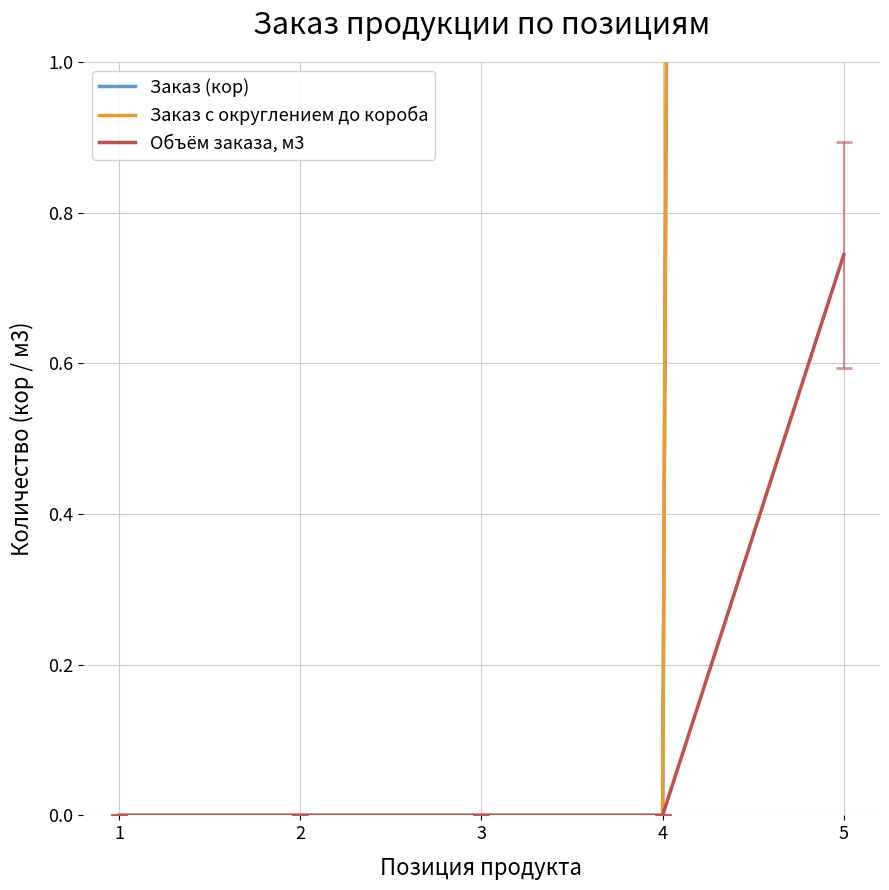

Is this an area chart (filled region under the line)?

No